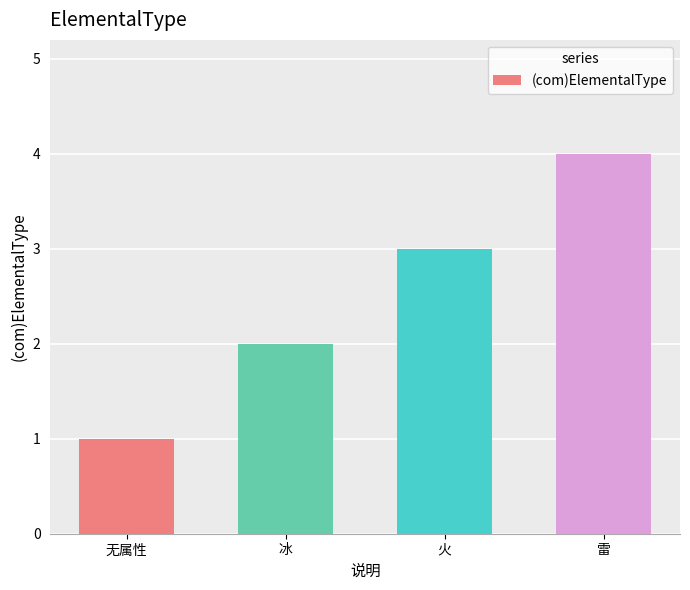

What is the difference between the values at 无属性 and 冰?

1